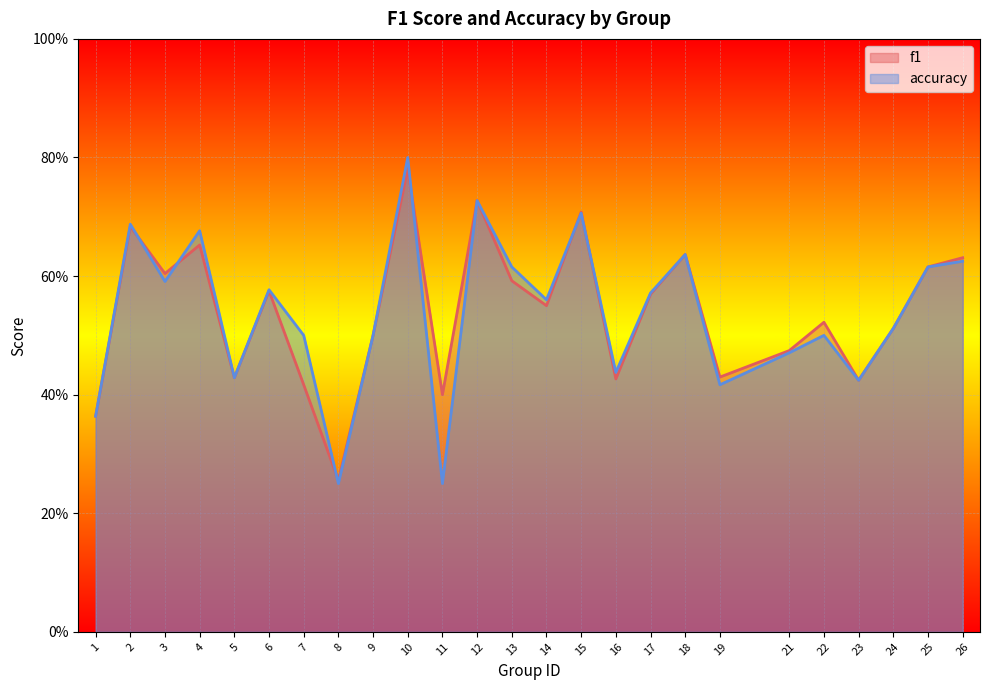

Is the value of f1 at 15 greater than the value of accuracy at 22?

Yes